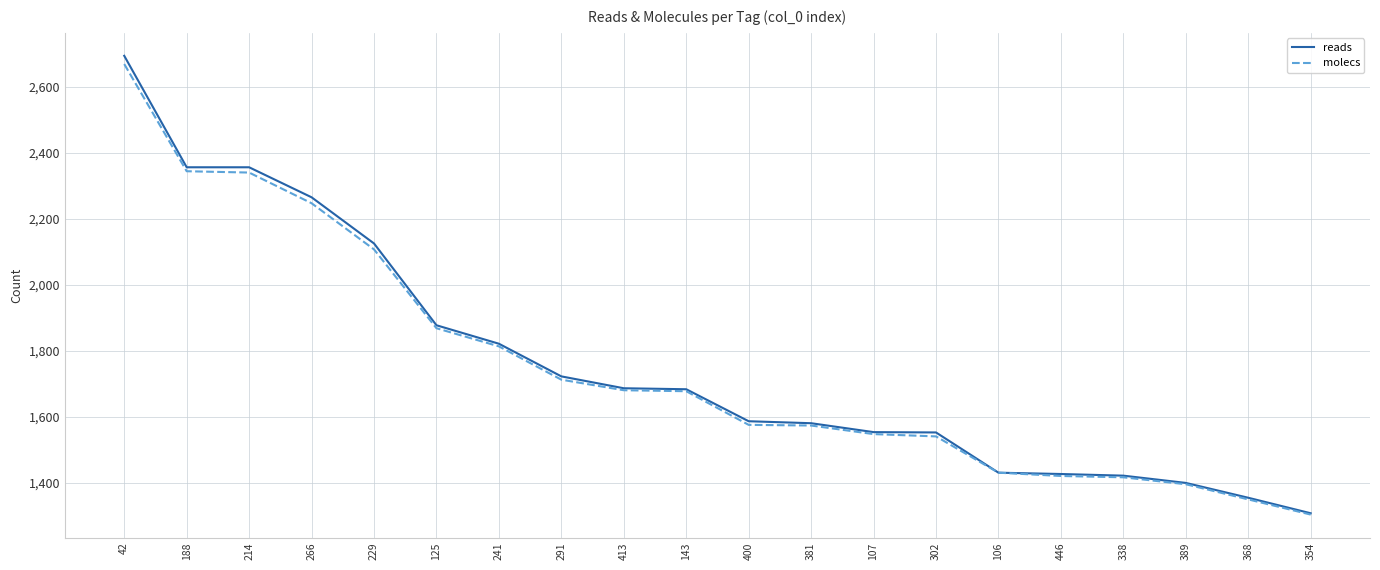

At which category is the sum across all series the highest?

42